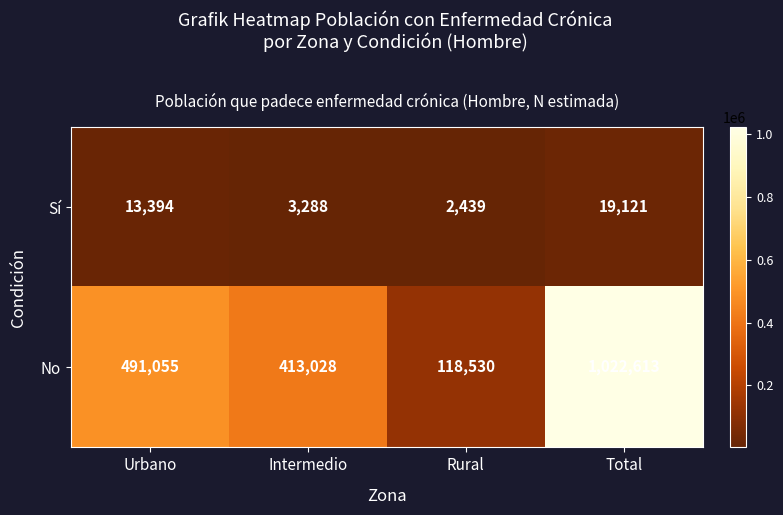

What is the spread (max minus min) of values at Urbano?

477661